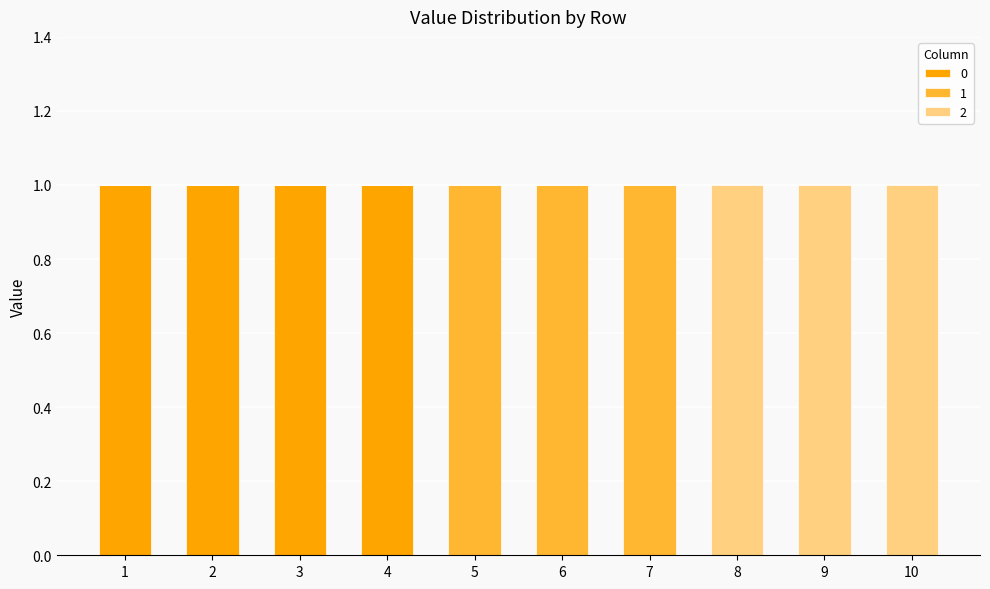

Are the bars horizontal?

No